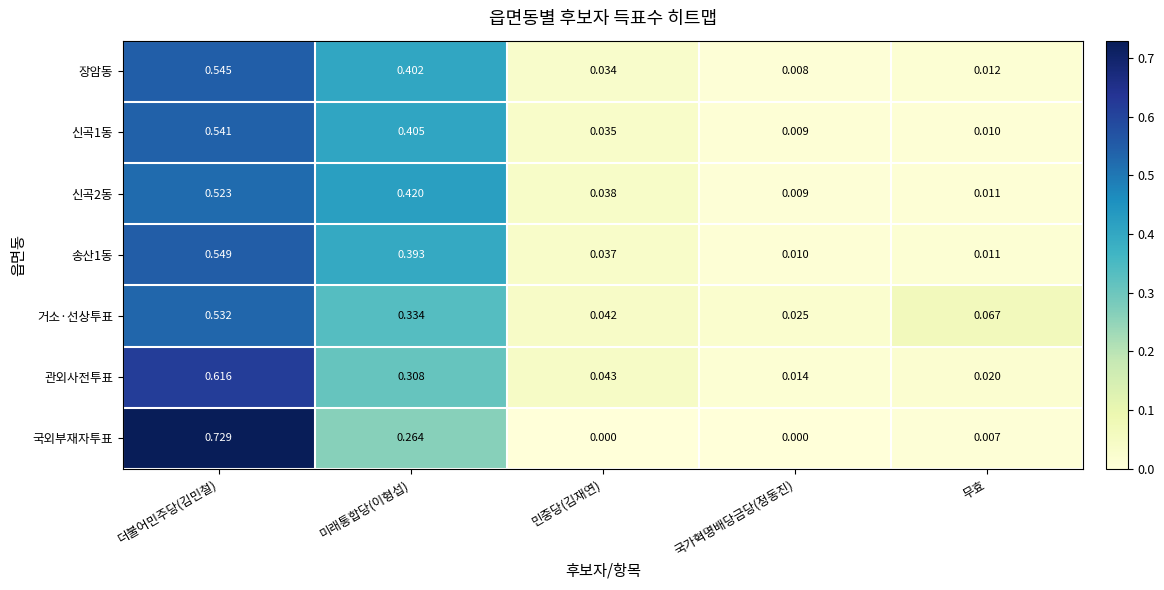

Which series has the widest spread of values?

국외부재자투표